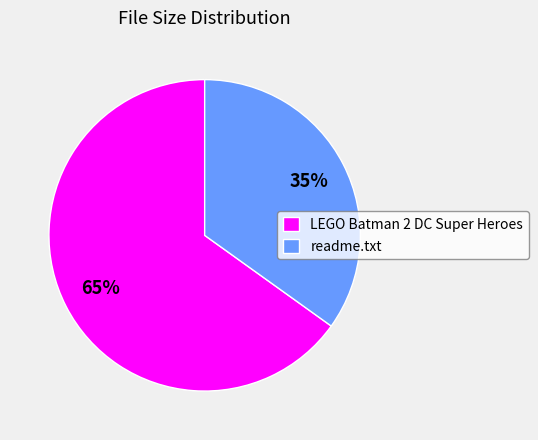

To the nearest percent, what portion does readme.txt represent?

35%